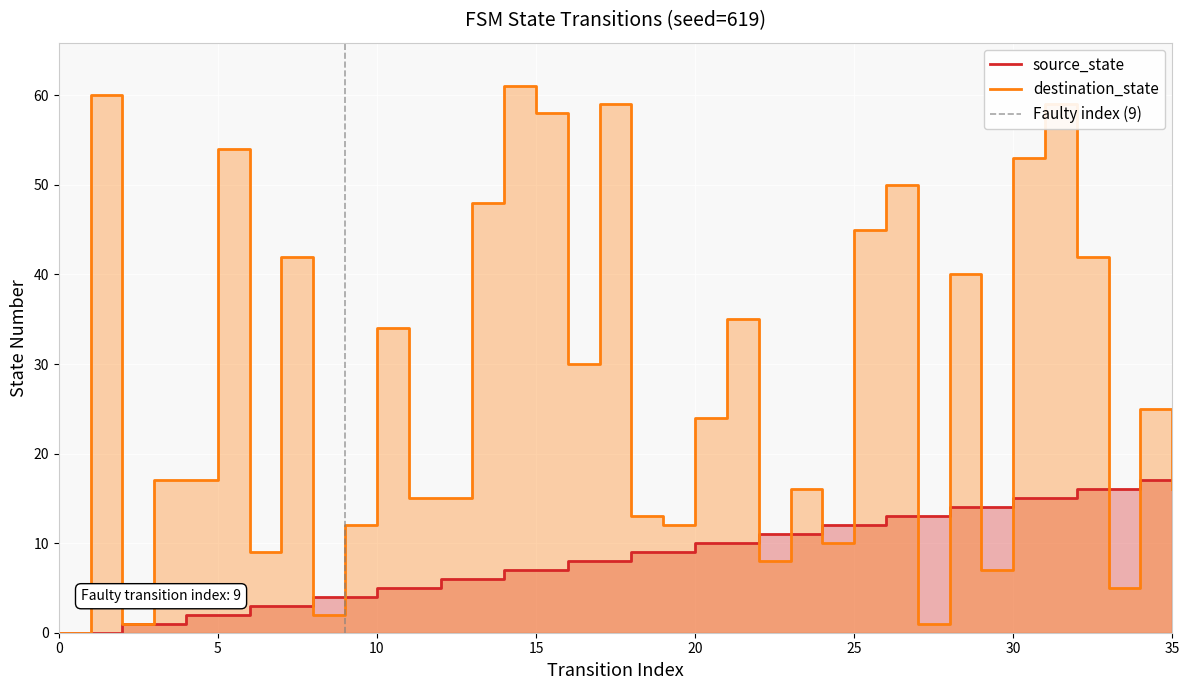

List the labels in order of destination_state value, largest first.

14, 1, 17, 31, 15, 5, 30, 26, 13, 25, 7, 32, 28, 21, 10, 16, 34, 20, 3, 4, 23, 35, 11, 12, 18, 9, 19, 24, 6, 22, 29, 33, 8, 2, 27, 0